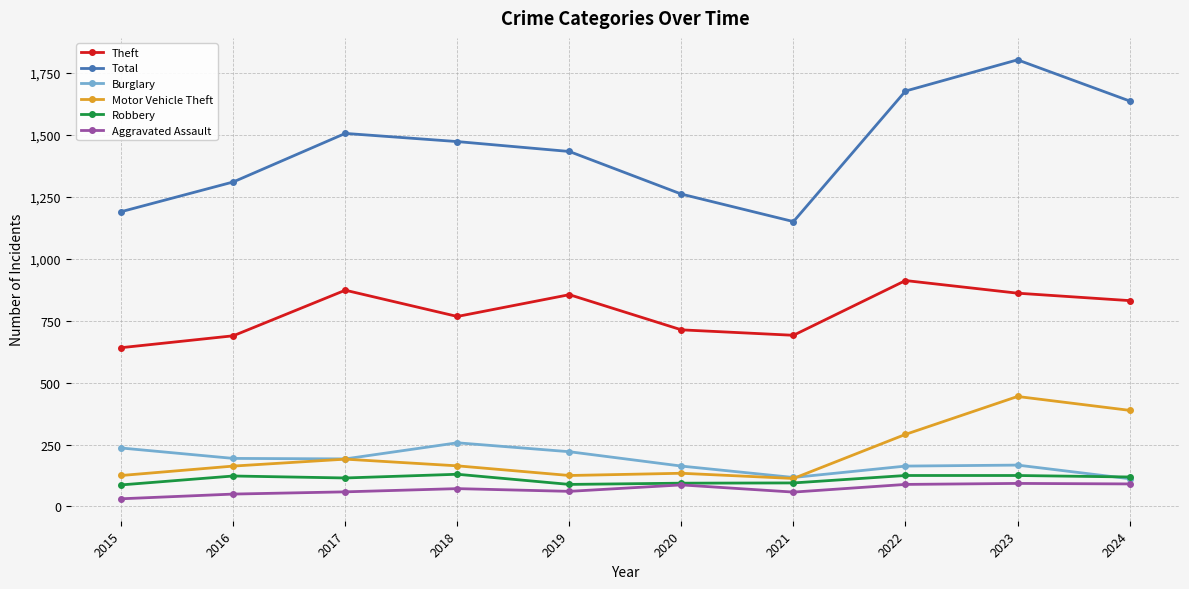

What is the average value of the Robbery series?

110